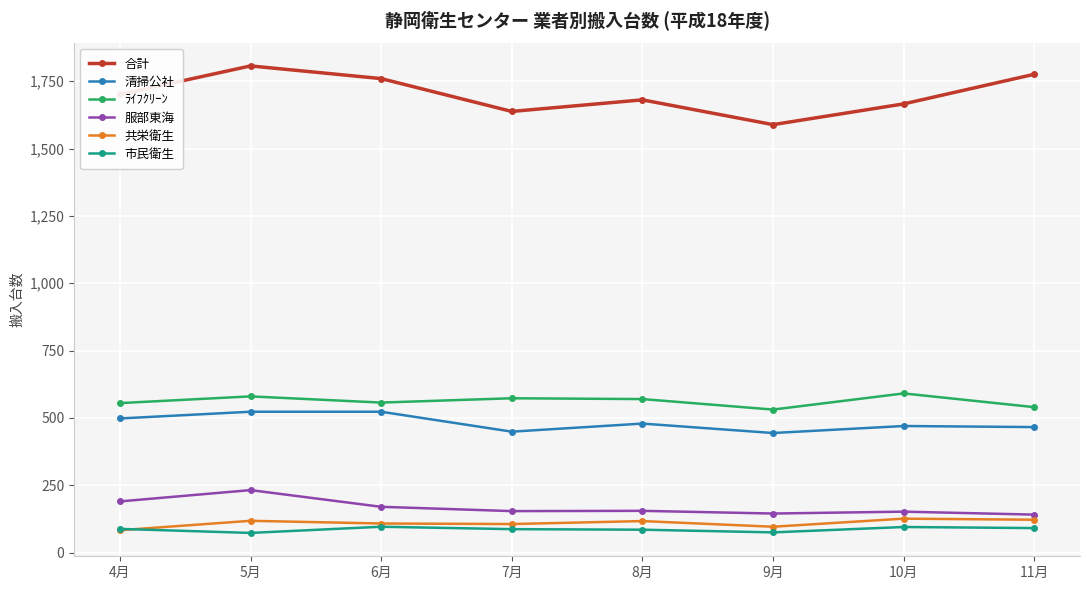

Is this an area chart (filled region under the line)?

No